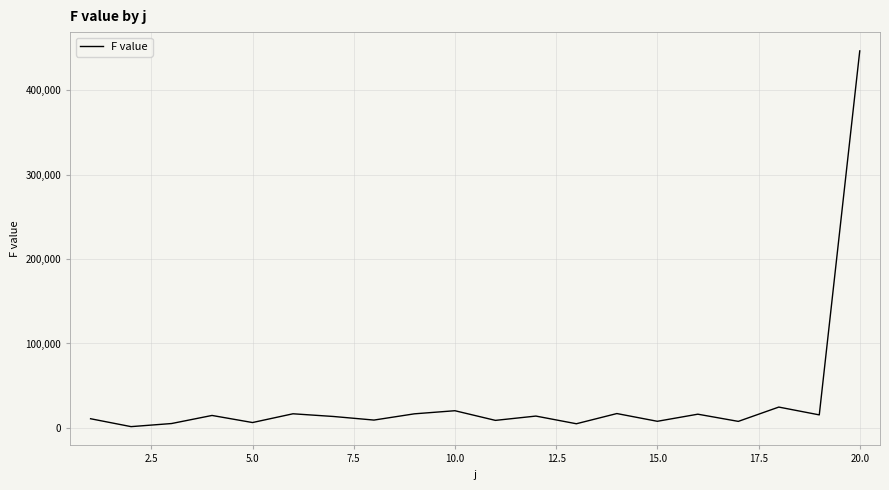

Does the chart have visible grid lines?

Yes